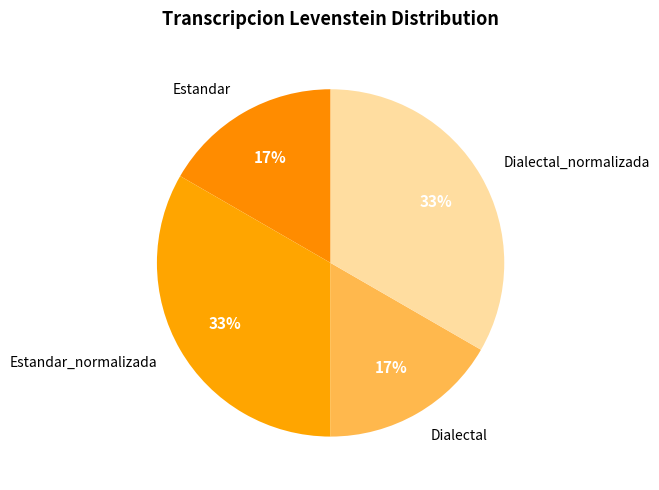

To the nearest percent, what percentage of the pie is Estandar_normalizada?

33%